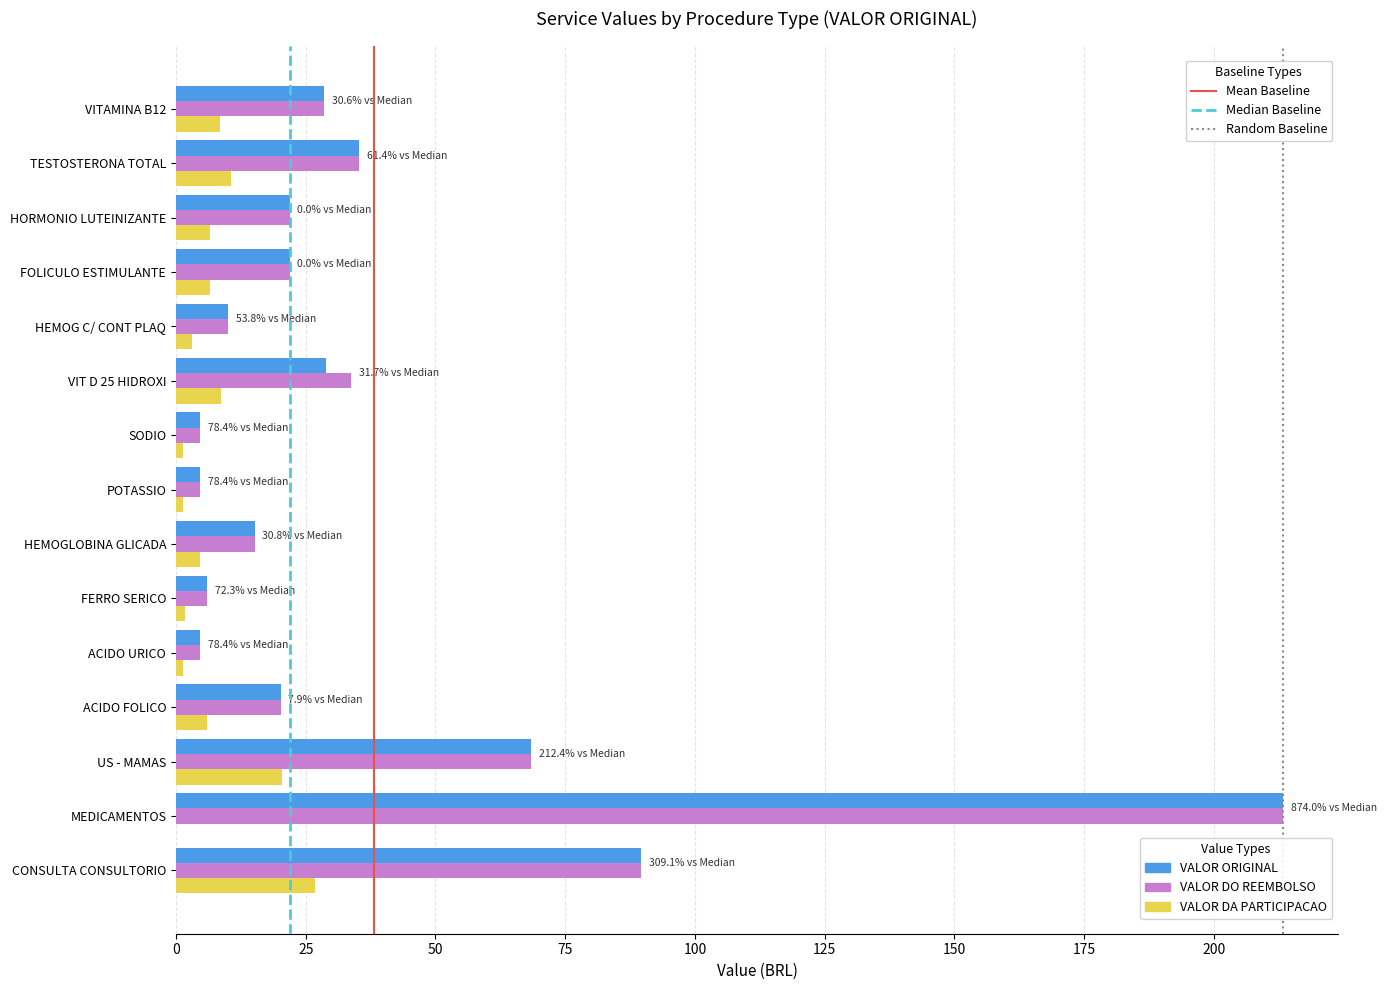

What is the total value across all series at CONSULTA CONSULTORIO?

206.1